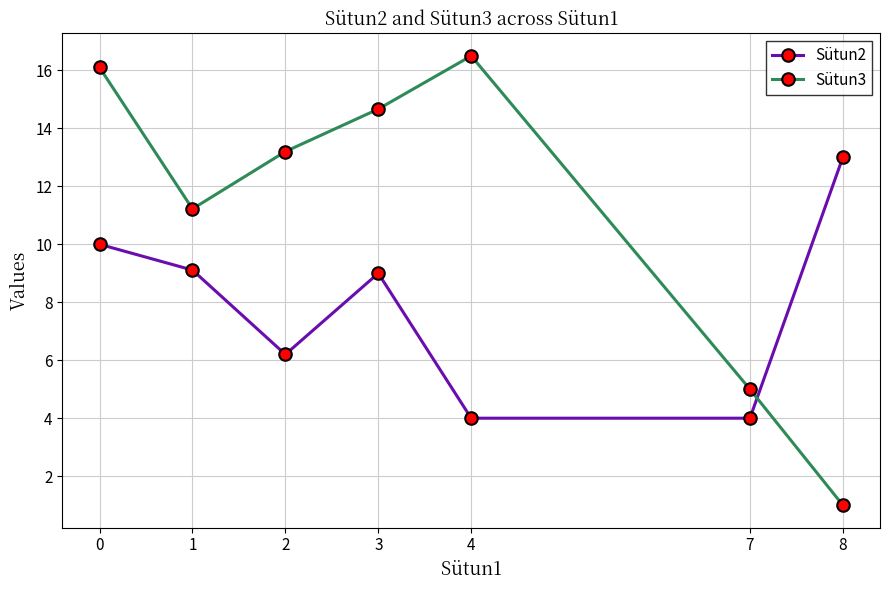

Does the chart display data point markers on the line(s)?

Yes